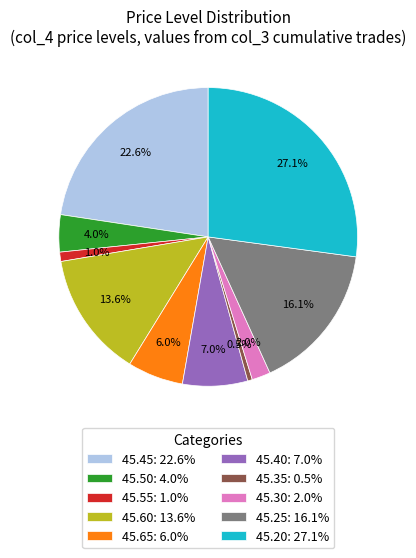

What is the ratio of the value at 45.60 to the value at 45.25?

0.8